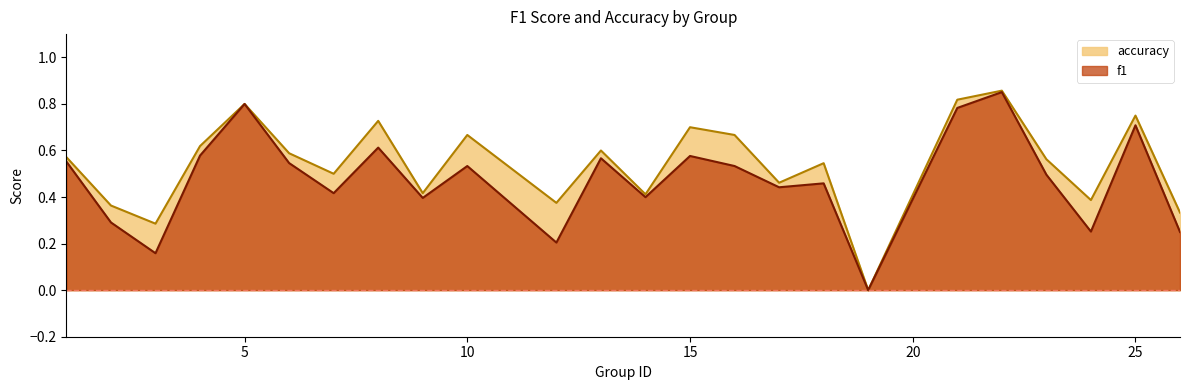

Which label corresponds to the smallest value in the chart?

19